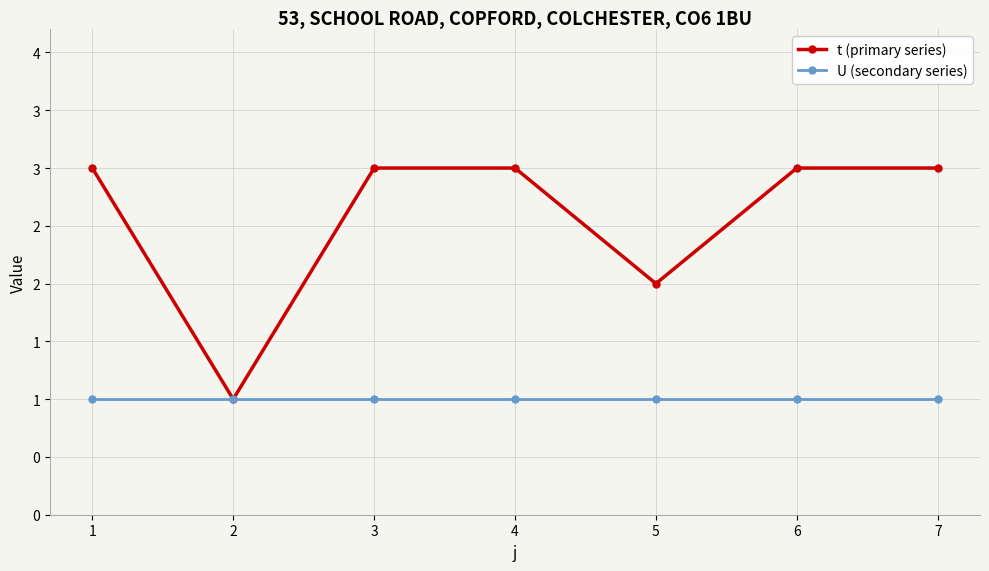

At which category does the chart reach its minimum across all series?

2